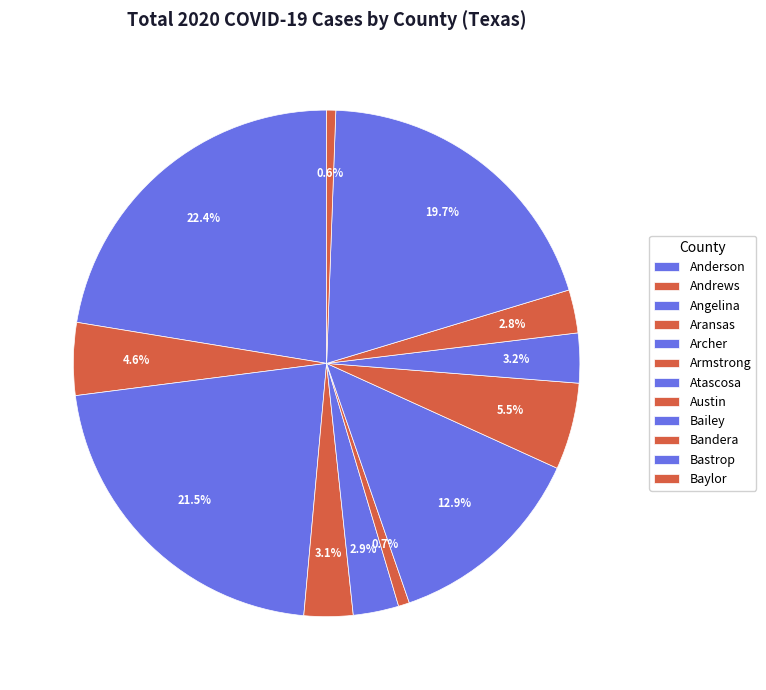

What is the change in value from Anderson to Baylor?

-4023